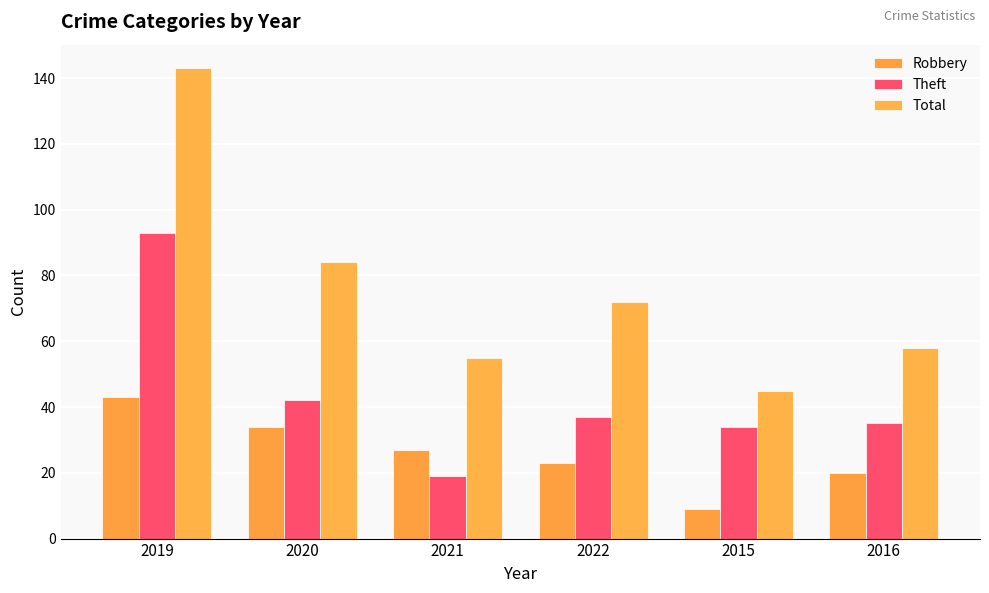

The value of Robbery at 2016 is 20. True or false?

True